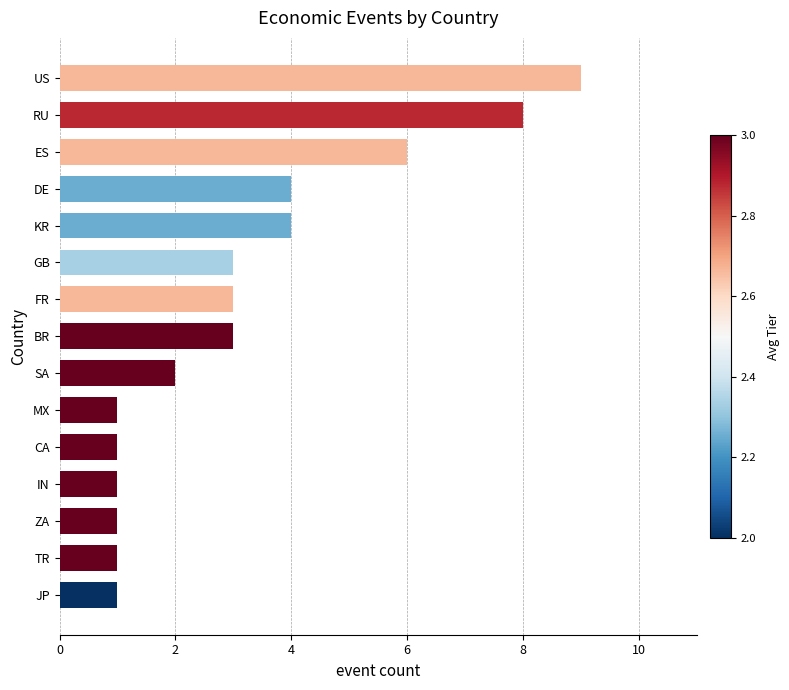

How many values are below 3?

7